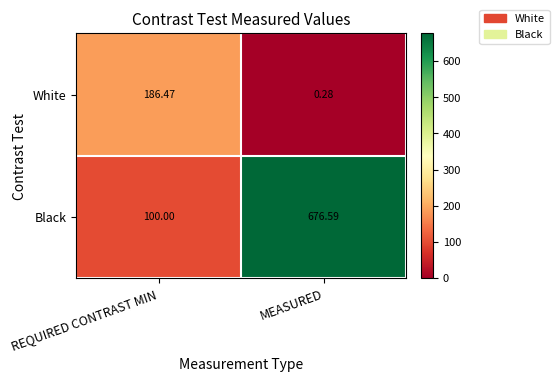

Which series has the largest total across all categories?

Black